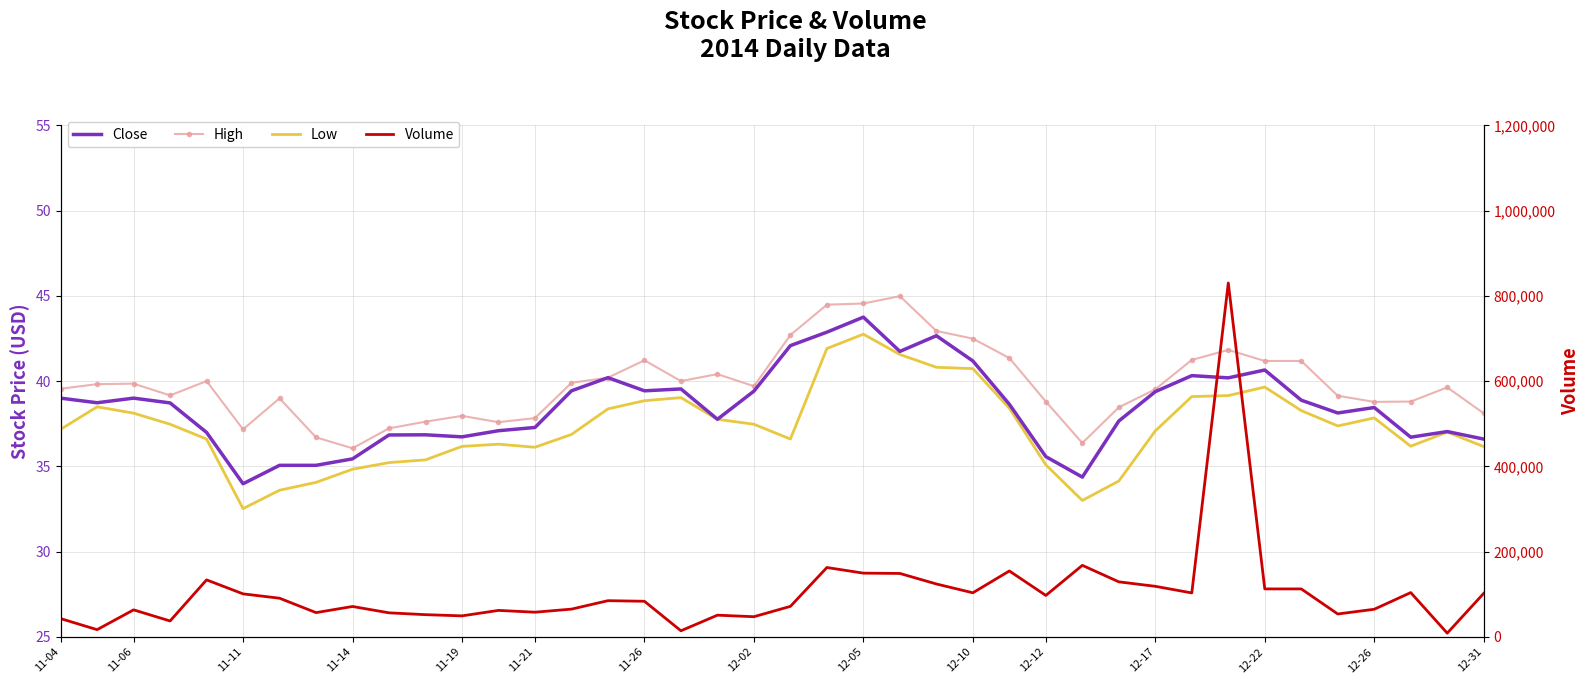

Between 11-04 and 32, which series saw the biggest shift?

Volume